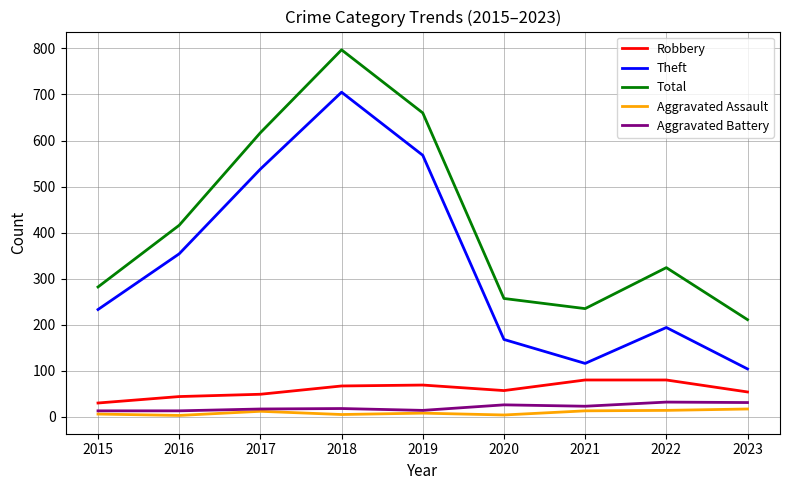

Which series has the largest range (max minus min)?

Theft